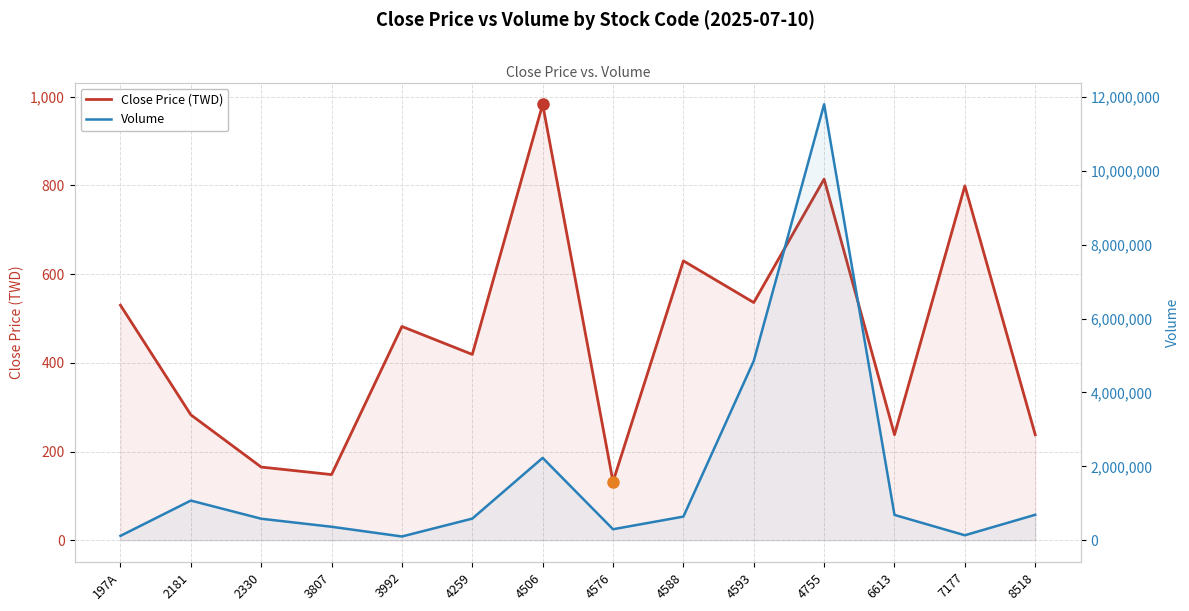

Between 7177 and 3807, which is larger?

7177